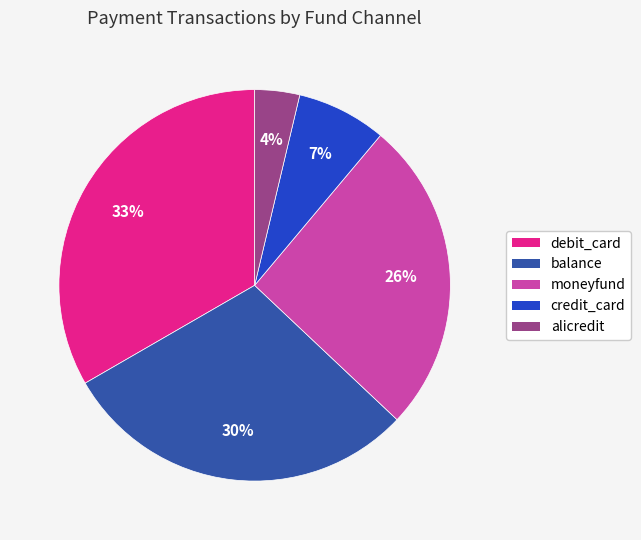

True or false: alicredit accounts for 18% of the total.

False